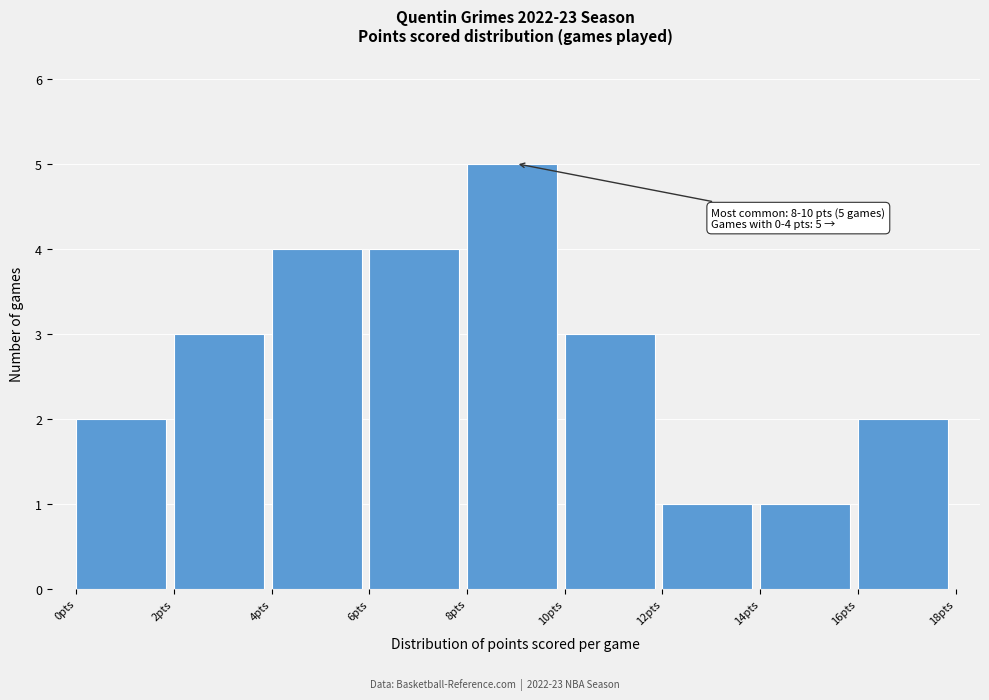

Over which range of the x-axis is the bar tallest?

8 to 10